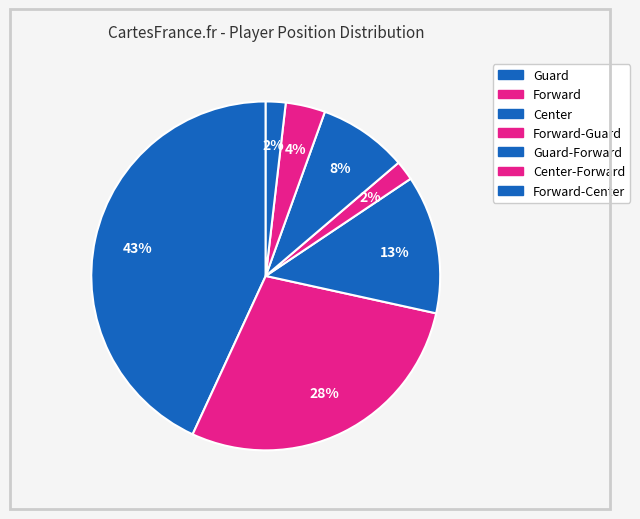

Is there a majority slice in this chart?

No